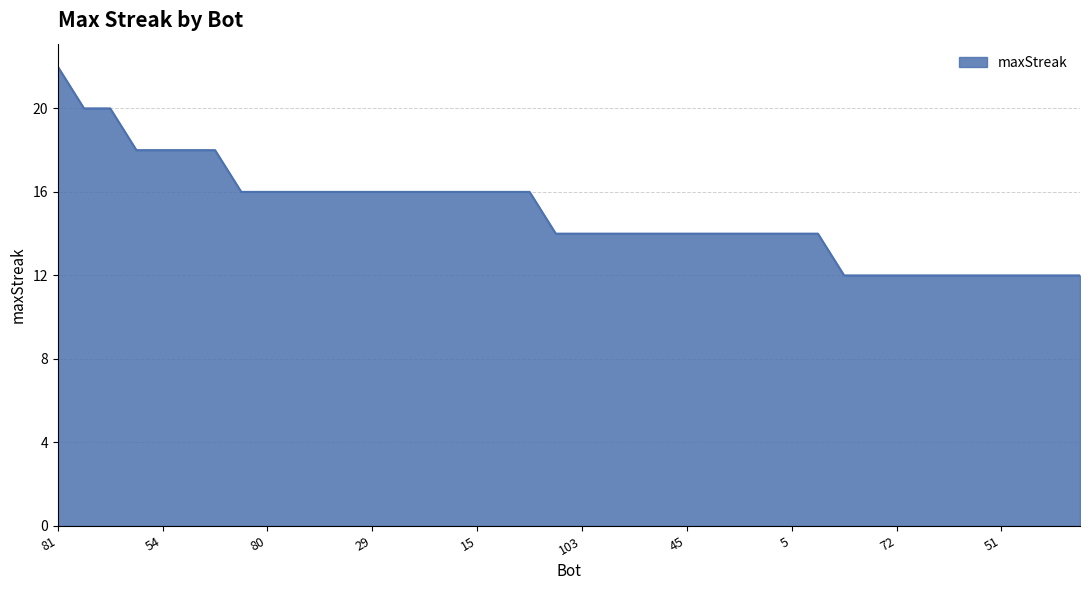

Does the chart have visible grid lines?

Yes